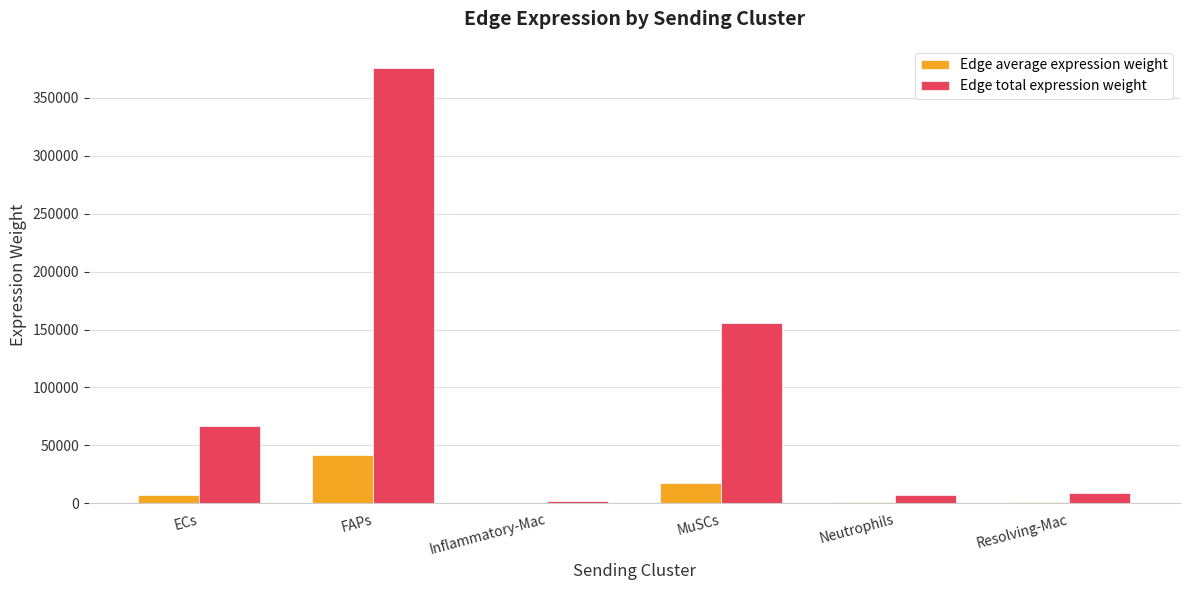

Which series changed the most between Inflammatory-Mac and MuSCs?

Edge total expression weight